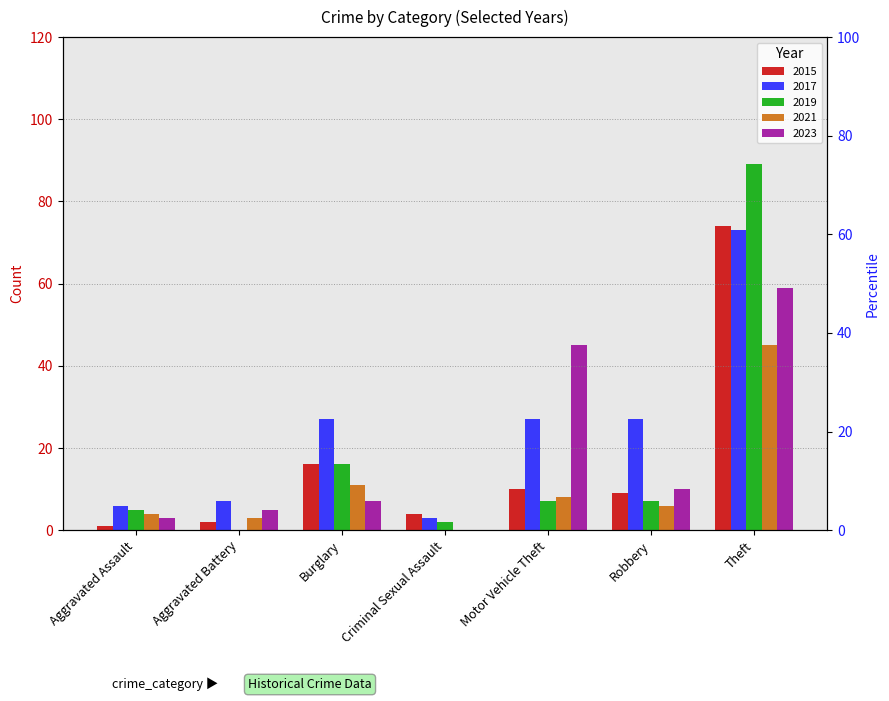

Which category has the highest value across all series?

Theft